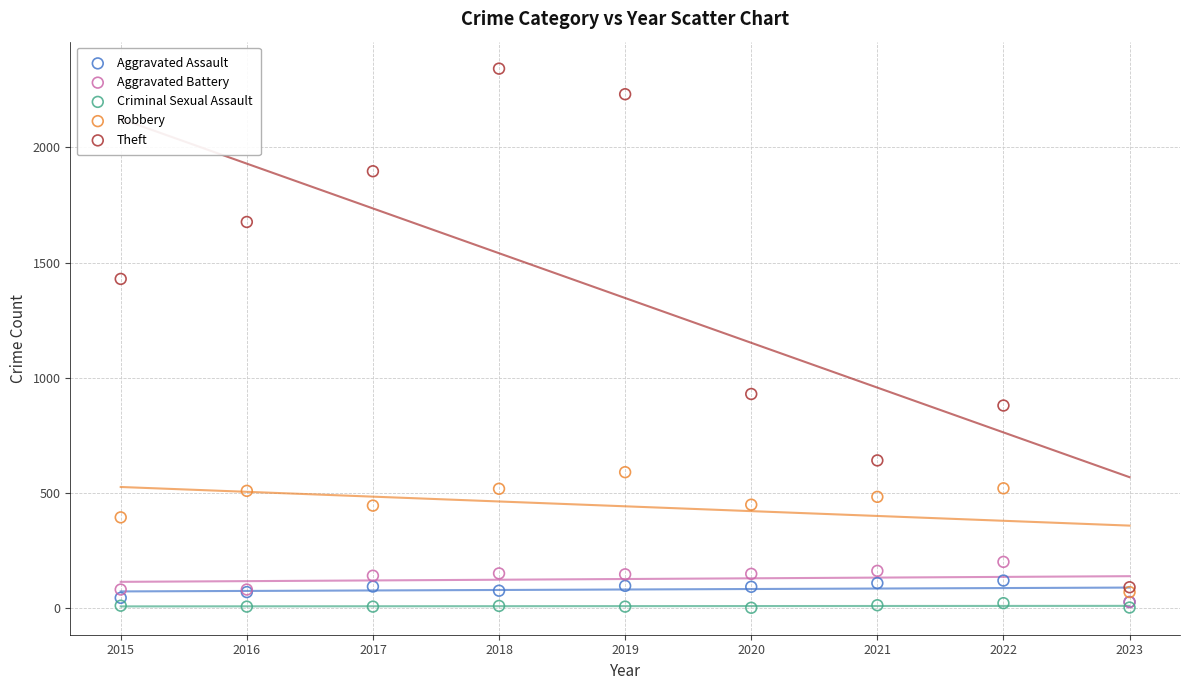

Which series reaches the minimum Y coordinate?

Criminal Sexual Assault